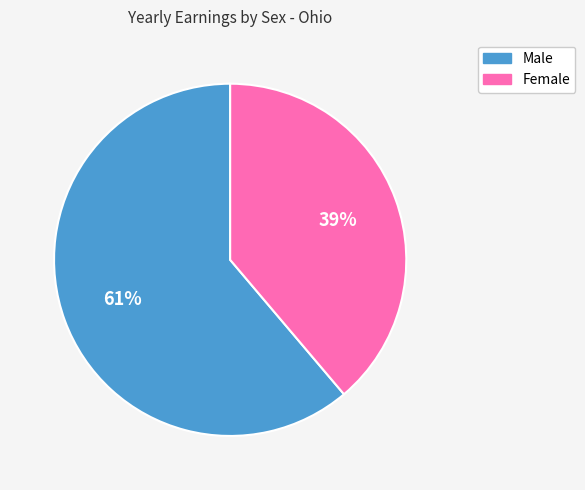

What is the majority slice?

Male